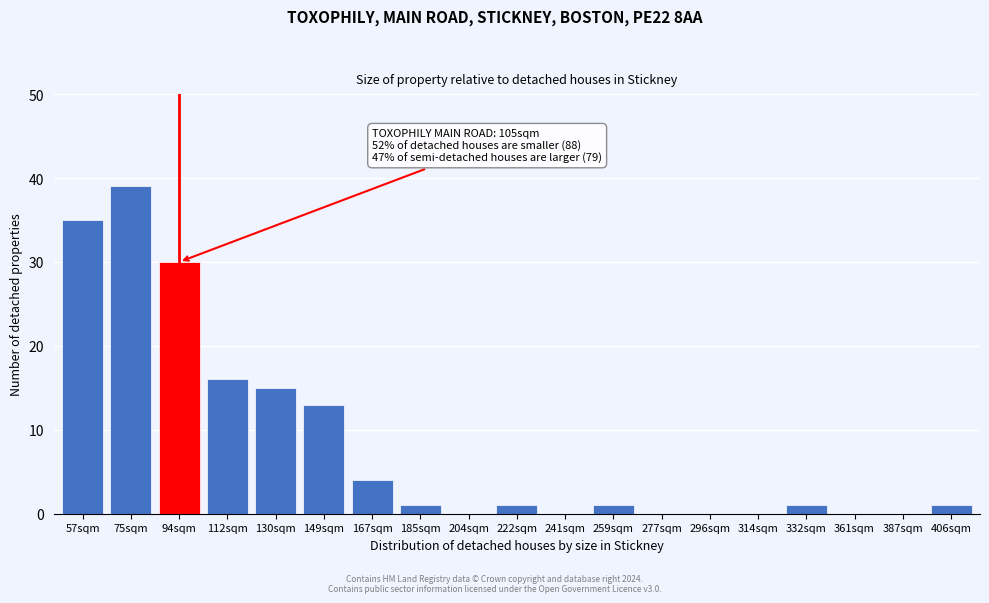

Reading left to right, list all the values displayed in this chart.

57sqm=35	75sqm=39	94sqm=30	112sqm=16	130sqm=15	149sqm=13	167sqm=4	185sqm=1	204sqm=0	222sqm=1	241sqm=0	259sqm=1	277sqm=0	296sqm=0	314sqm=0	332sqm=1	361sqm=0	387sqm=0	406sqm=1